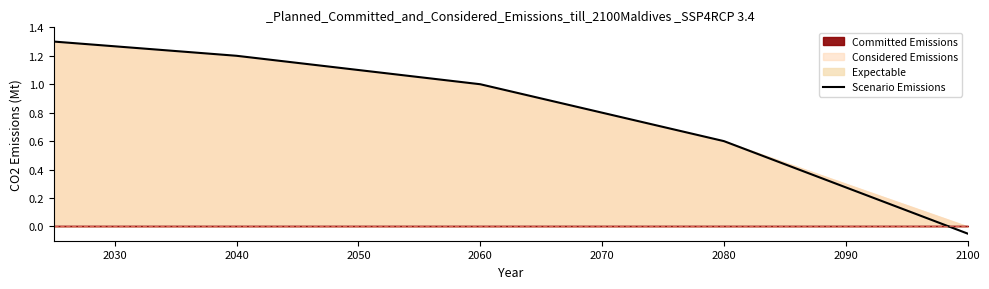

The Scenario Emissions series shows 1.2 at 2040. True or false?

True